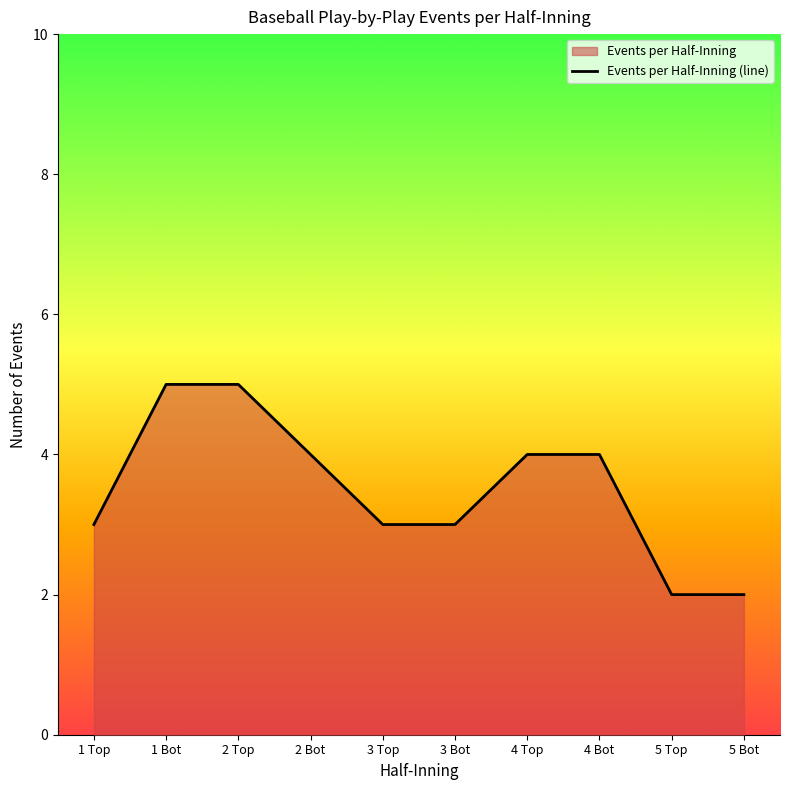

Reading left to right, list all the values displayed in this chart.

3	5	5	4	3	3	4	4	2	2